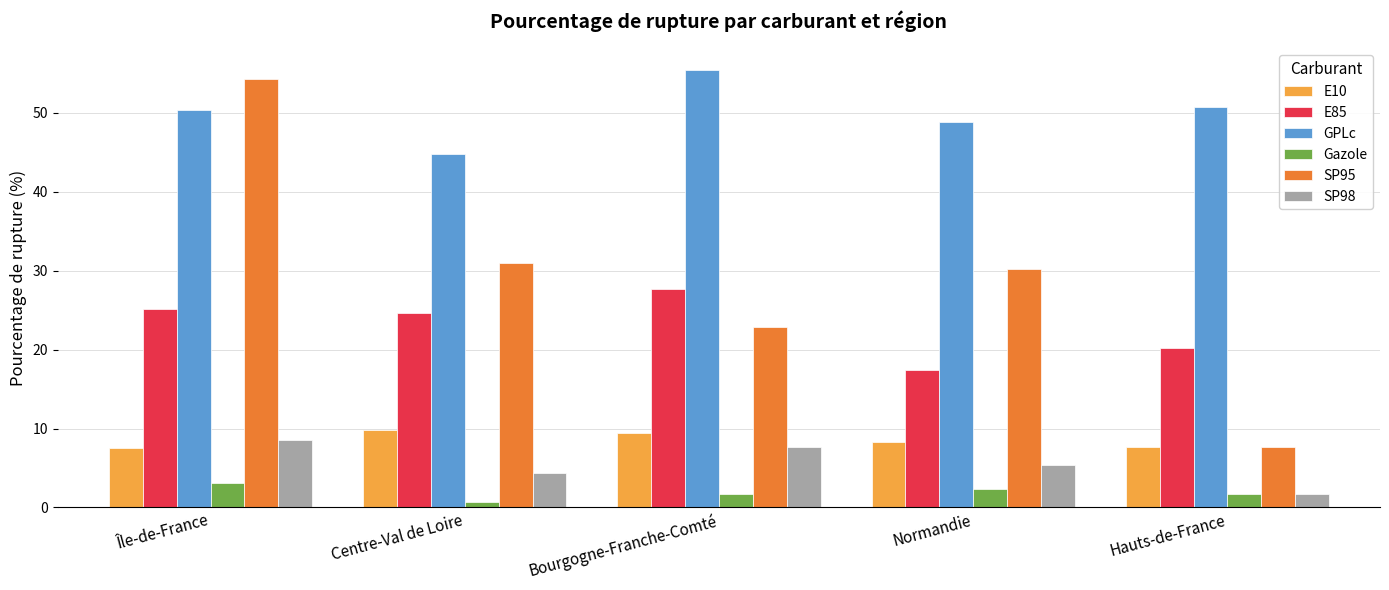

What is the greatest value displayed?

55.4